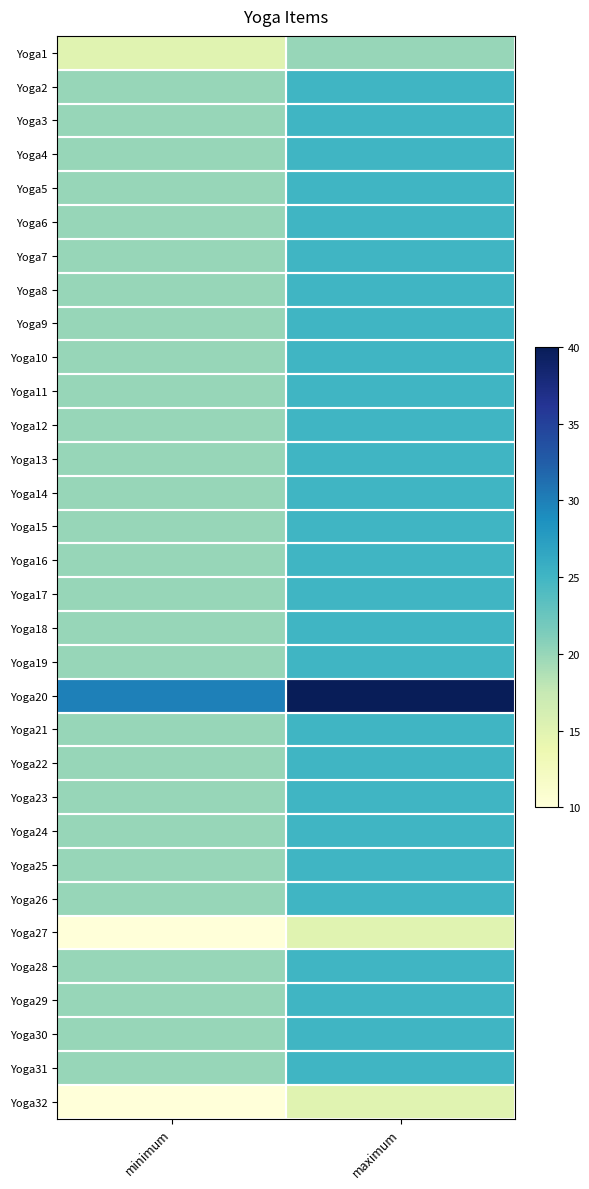

What is the maximum value shown in the chart?

40